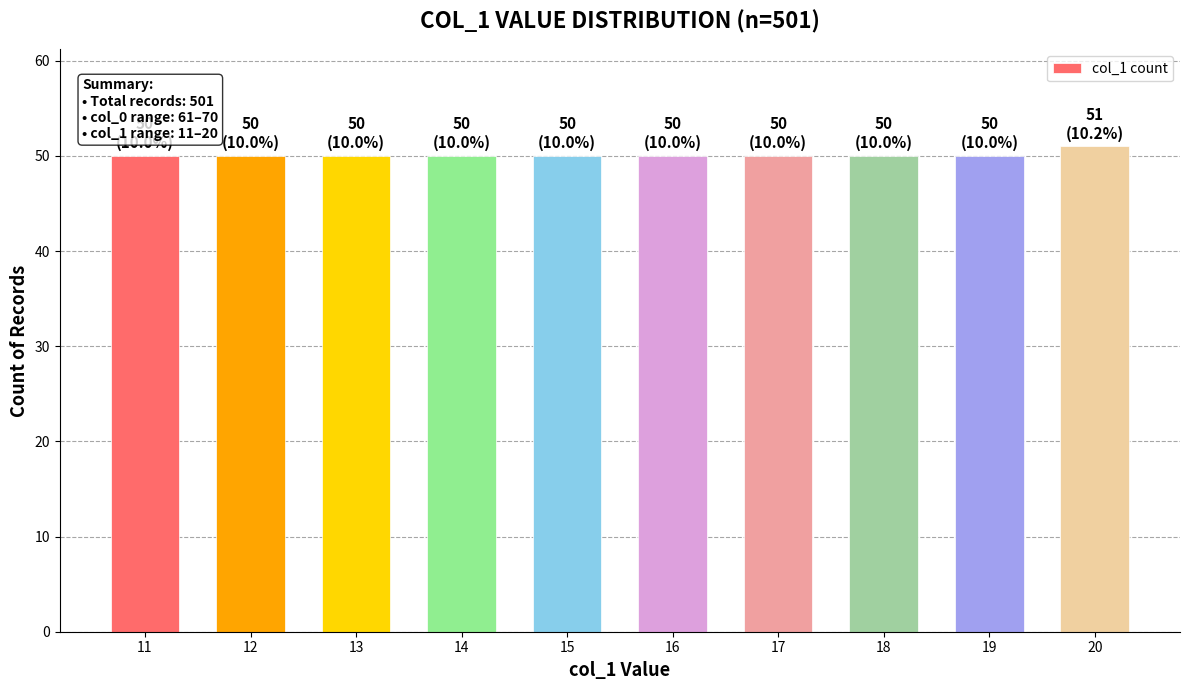

What is the greatest value displayed?

51